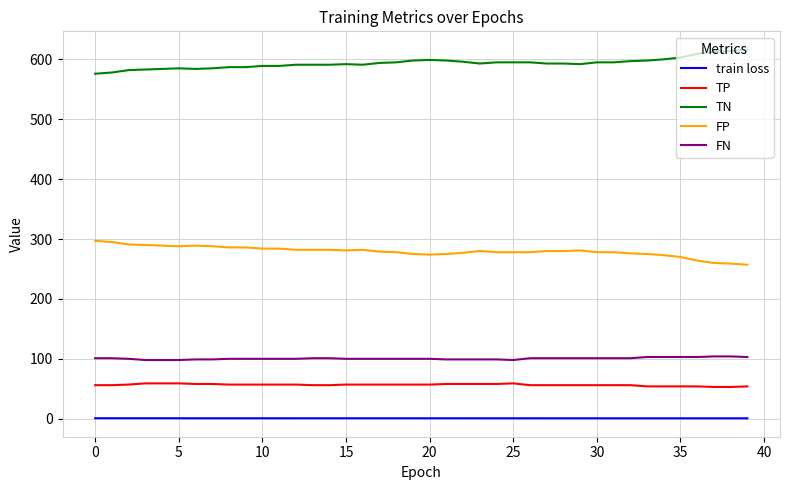

List the series in order of their peak value, highest first.

TN, FP, FN, TP, train loss